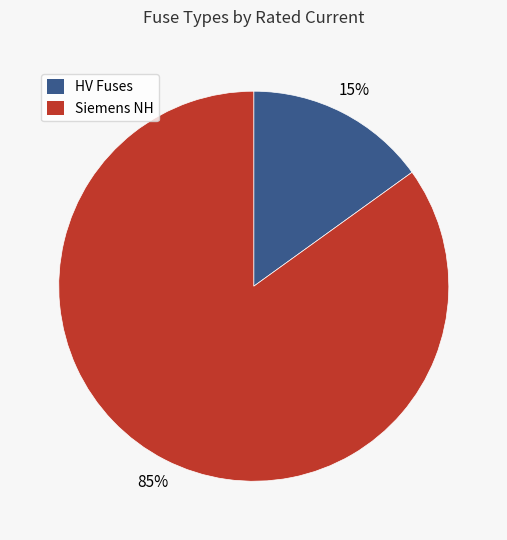

To the nearest percent, what is the average slice percentage?

50%